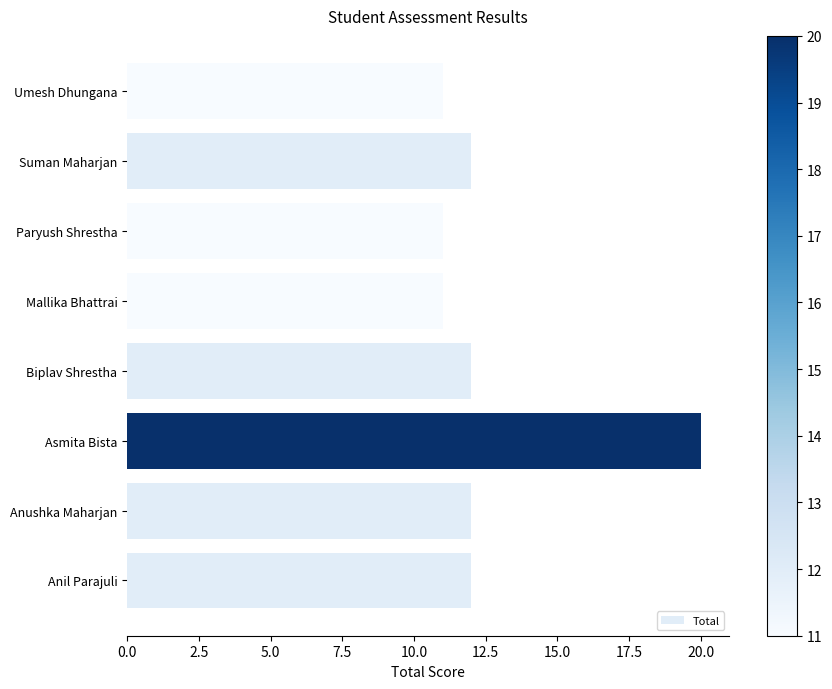

Approximately how many times larger is the value at Paryush Shrestha compared to Anil Parajuli?

0.9